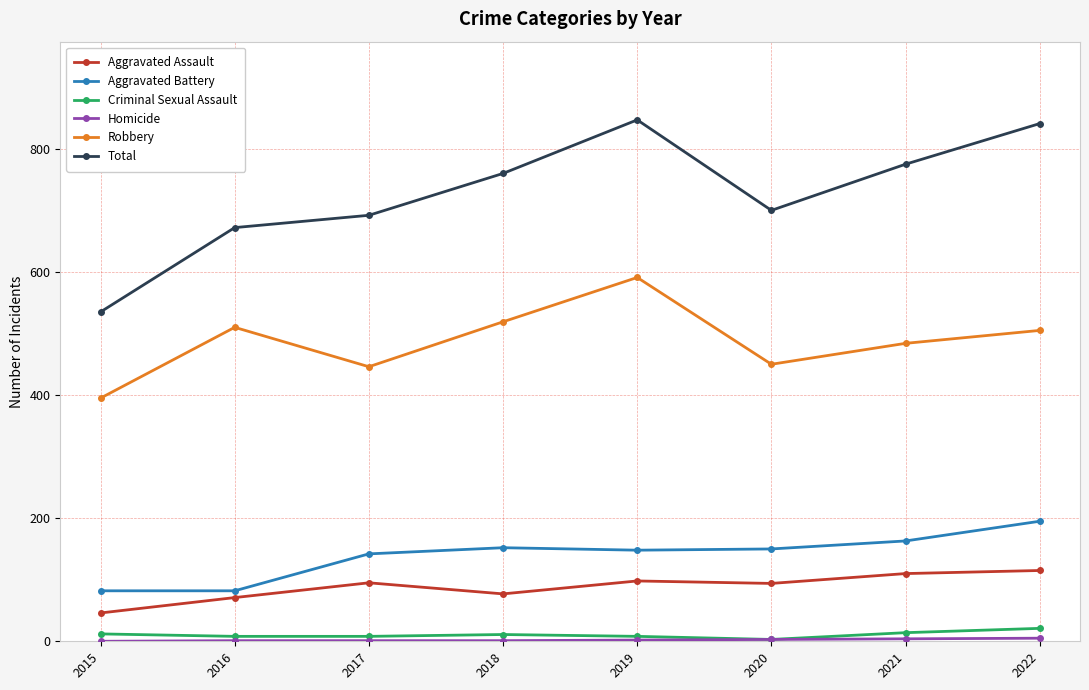

How many data points does each series have?

8